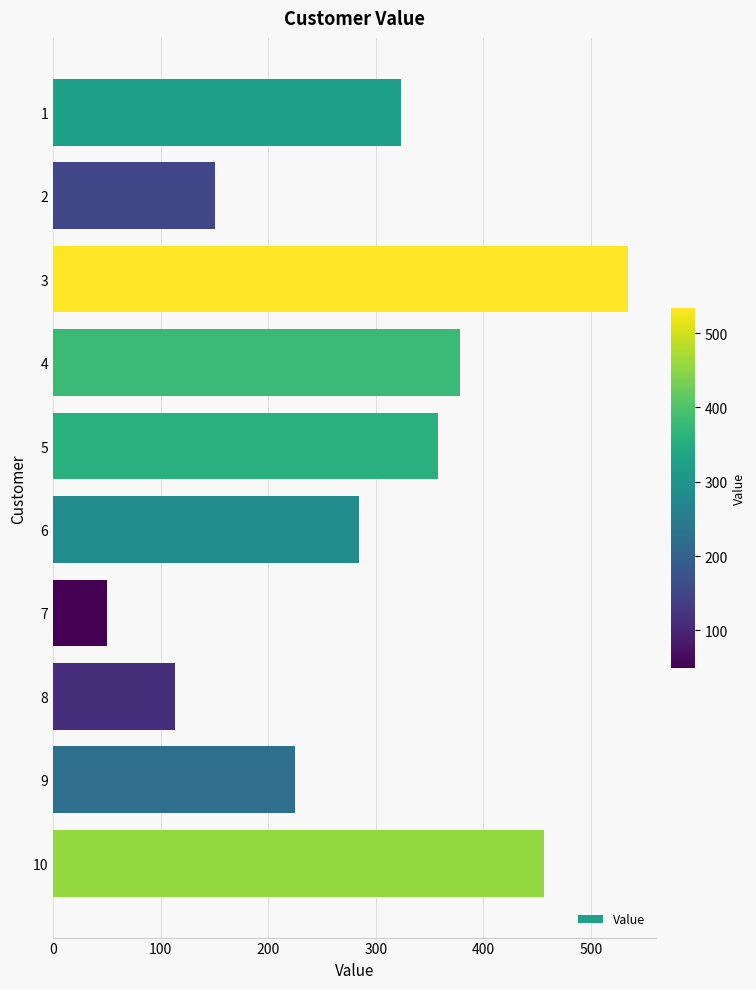

Read the value at 4, to the nearest 10.

380